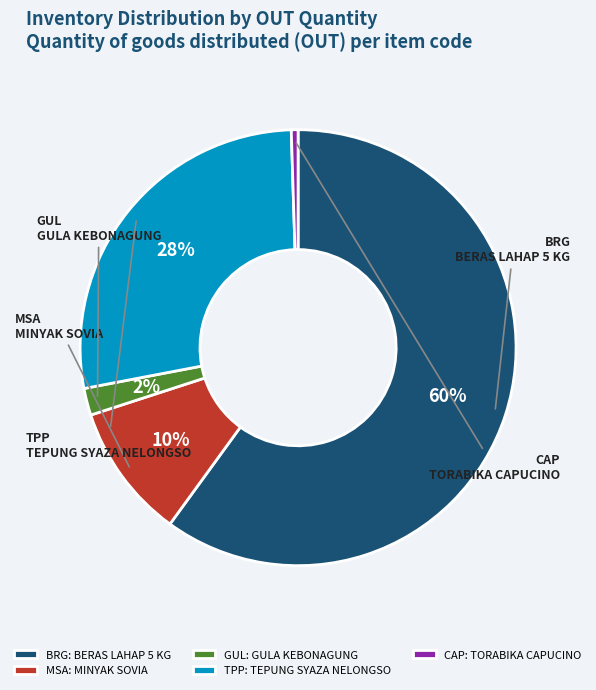

To the nearest percent, what percentage of the pie is GUL?

2%